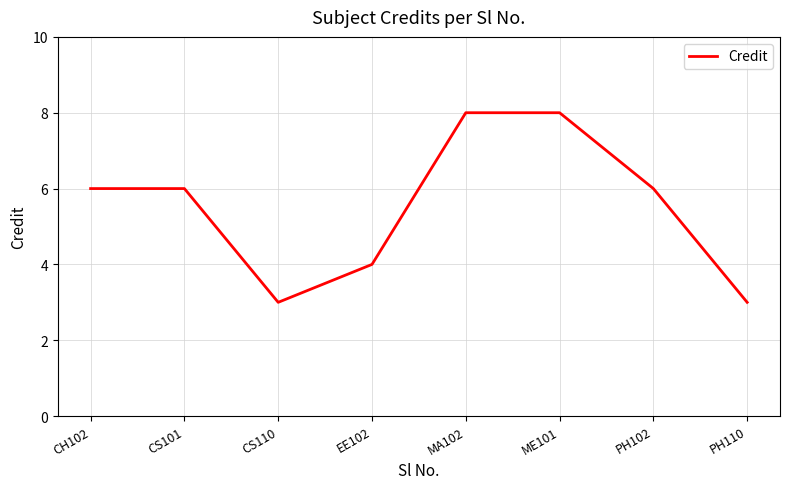

Where is the first local minimum?

CS110